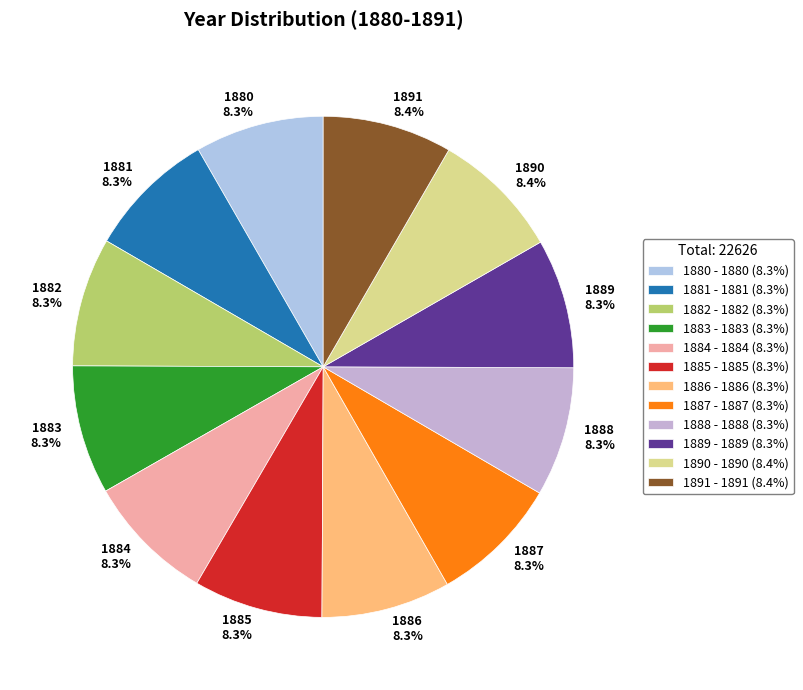

Count the number of slices in the pie.

12